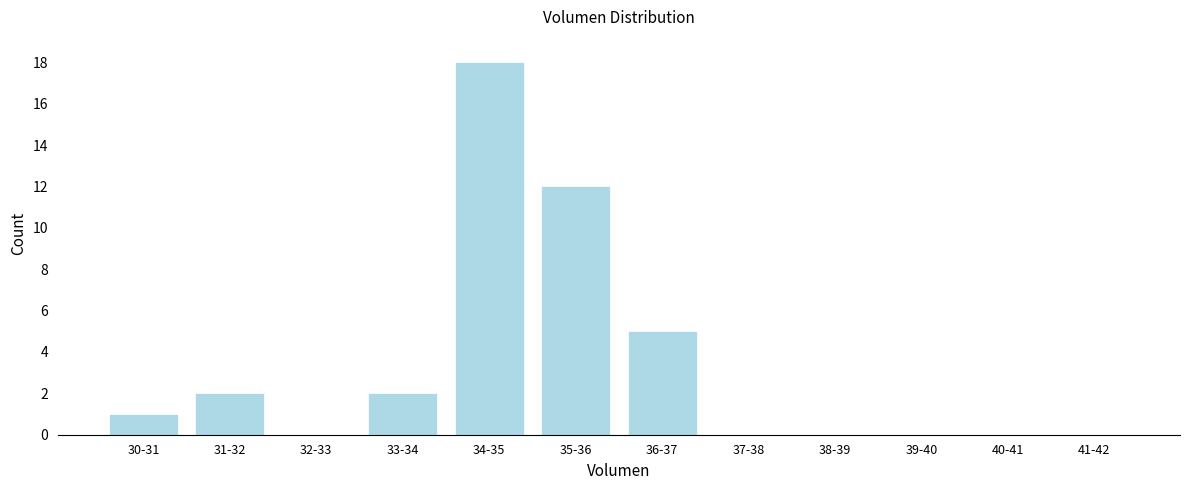

Reading left to right, list all the values displayed in this chart.

30-31=1	31-32=2	32-33=0	33-34=2	34-35=18	35-36=12	36-37=5	37-38=0	38-39=0	39-40=0	40-41=0	41-42=0